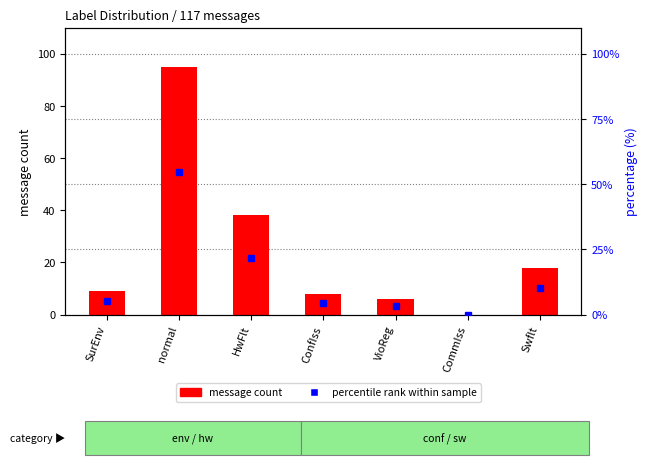

Which series has the largest range (max minus min)?

message count